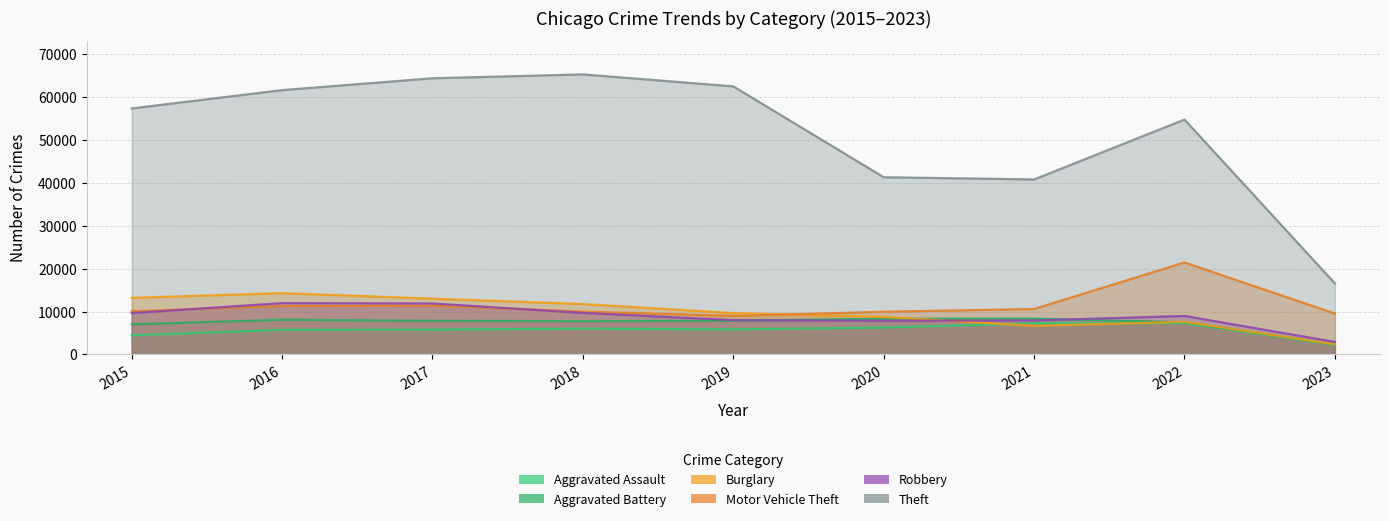

Rank the categories by Robbery value from highest to lowest.

2016, 2017, 2018, 2015, 2022, 2019, 2021, 2020, 2023